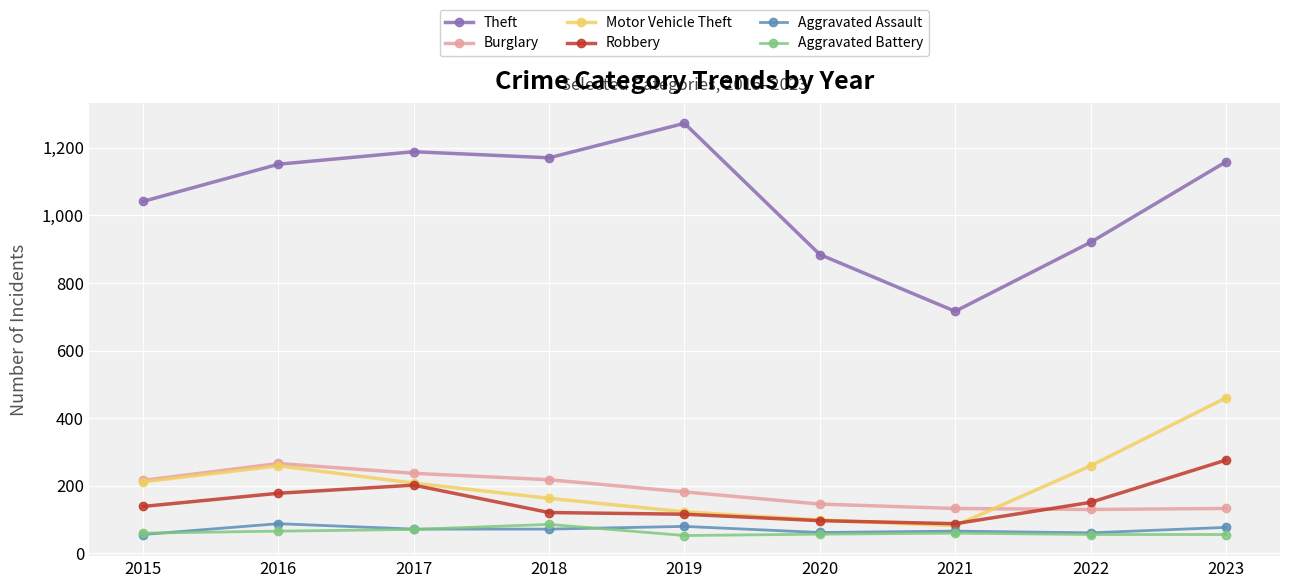

True or false: Burglary has a value of 393 at 2016.

False